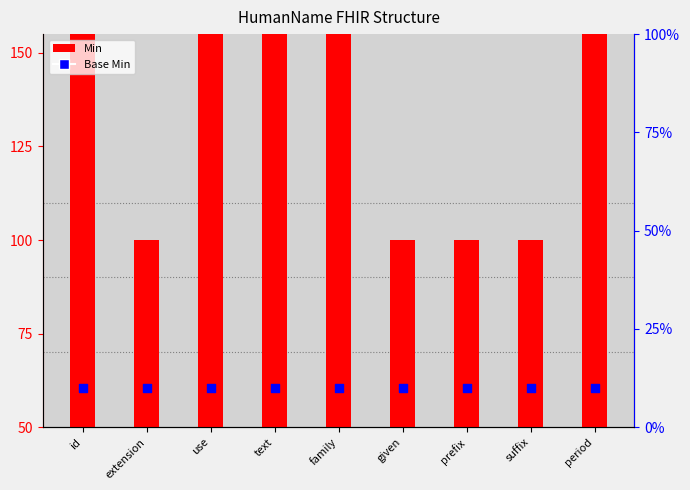

What is the total value across all series at family?

140